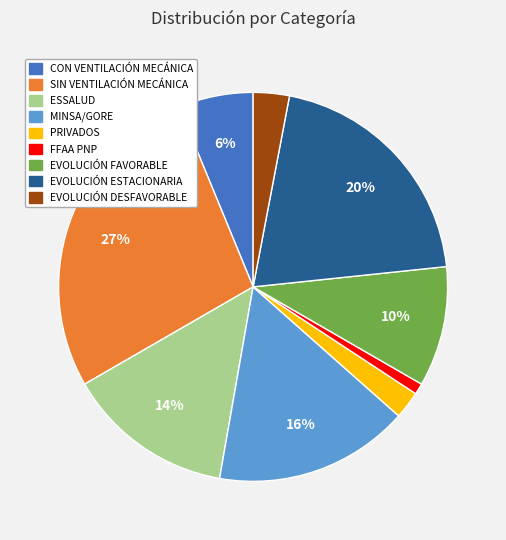

What percentage is the EVOLUCIÓN DESFAVORABLE slice, to the nearest percent?

3%